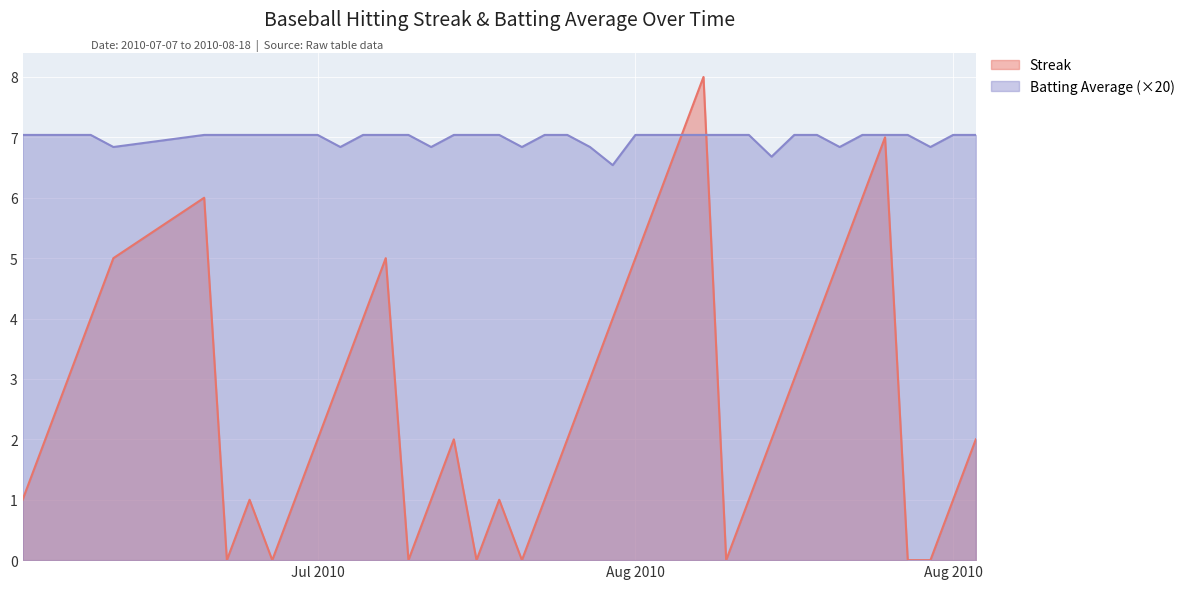

How many lines are shown in the chart?

2